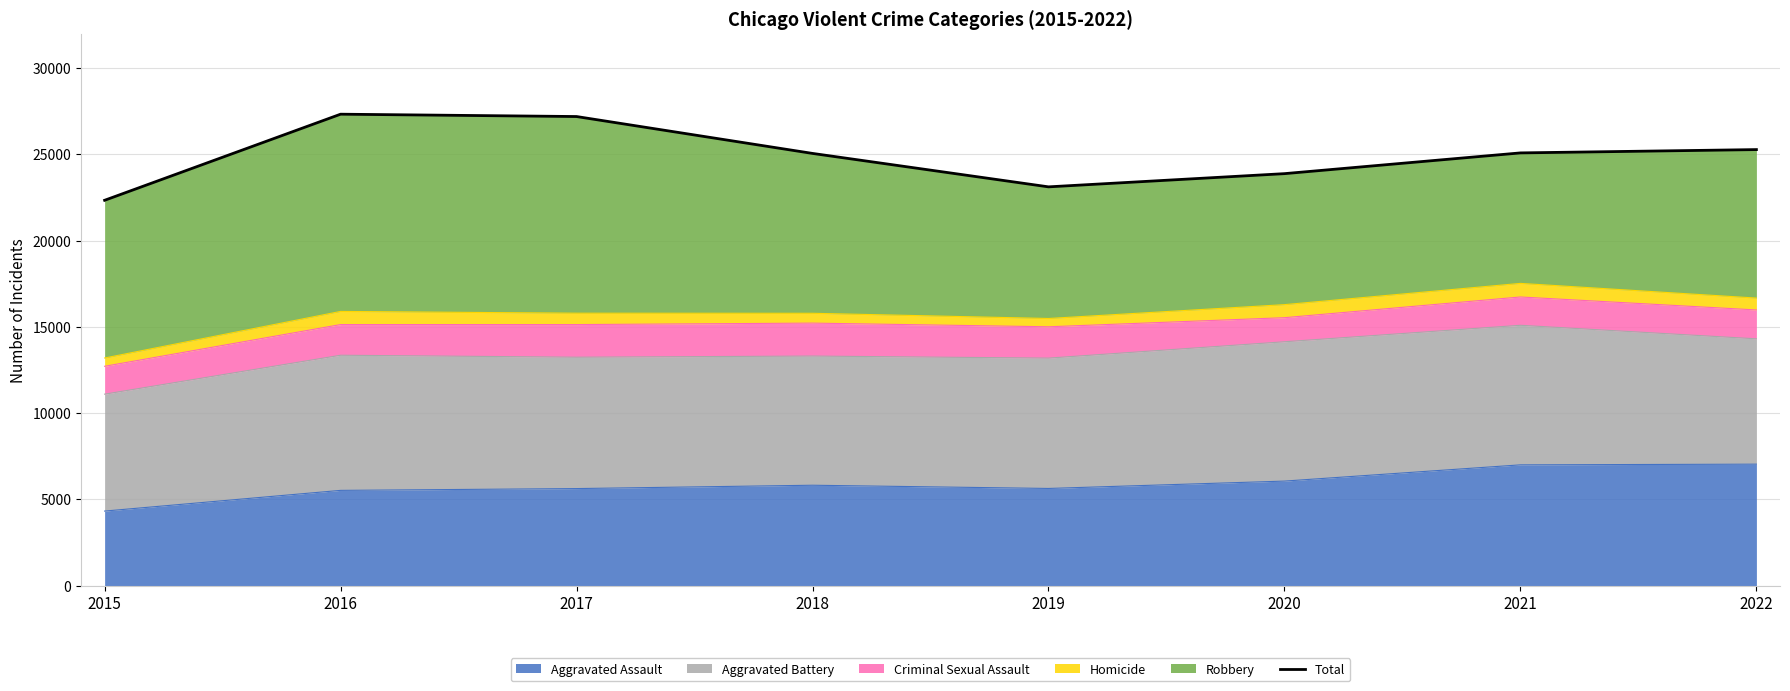

Reading right to left, extract all data points from this chart.

2022=25282	2021=25090	2020=23887	2019=23121	2018=25060	2017=27199	2016=27335	2015=22342